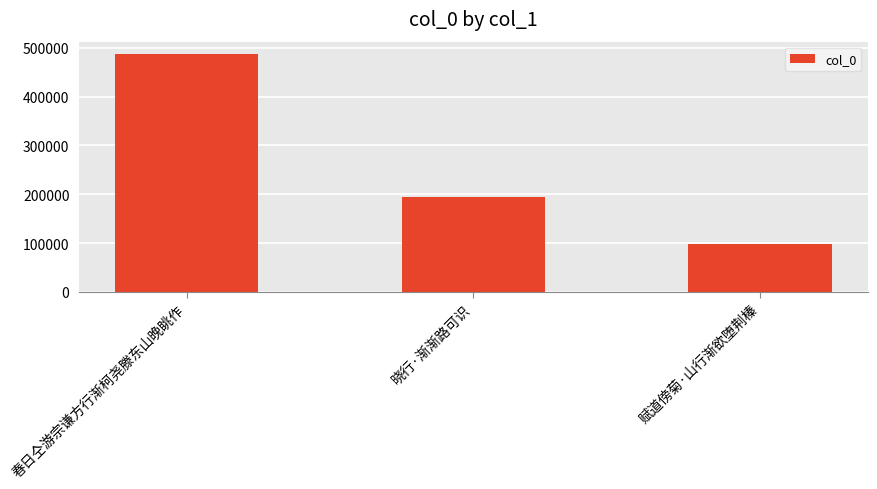

Reading left to right, what are all the values shown in this chart?

春日仝游宗谦方行渐柯尧滕东山晚眺作=488094	晓行·渐渐路可识=195324	赋道傍菊·山行渐欲堕荆榛=97381